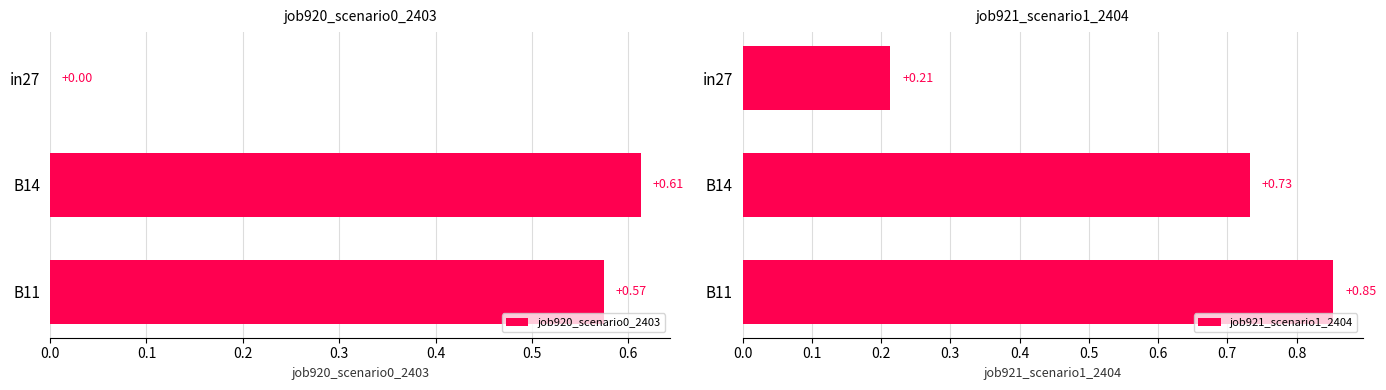

Does the chart contain any negative values?

No